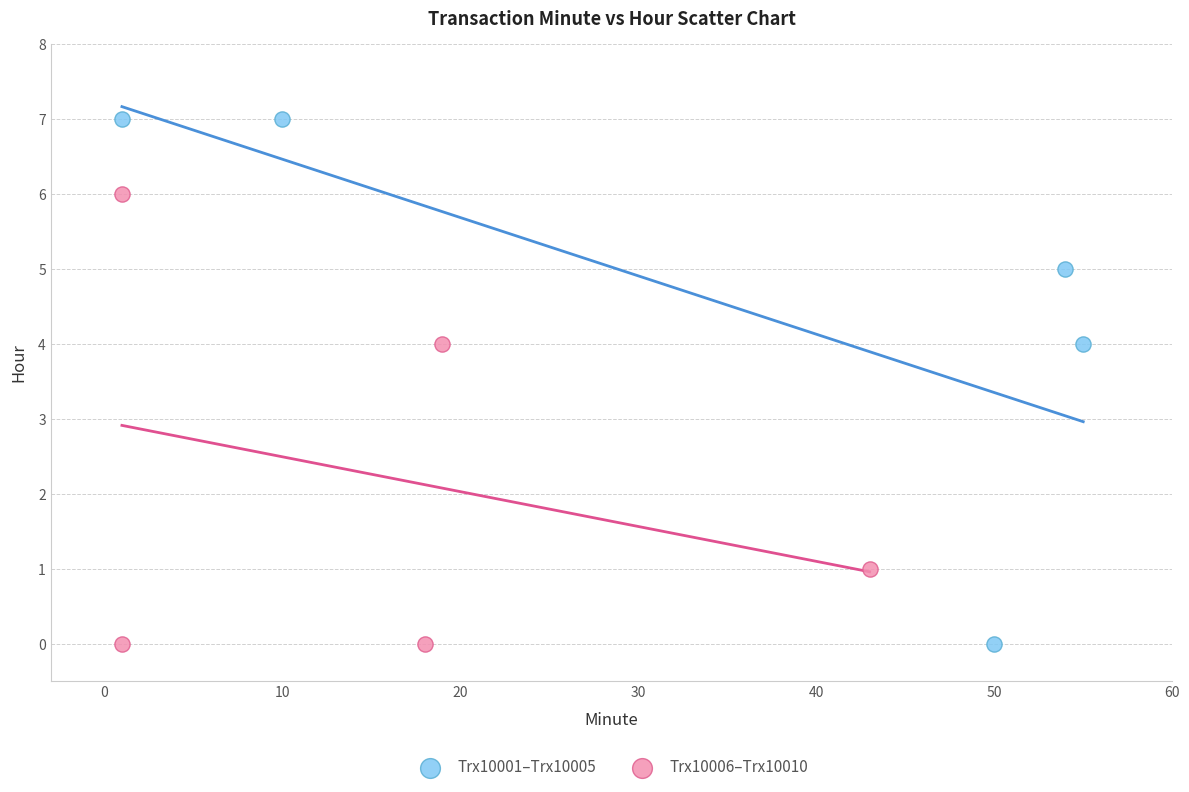

Which series has the largest Y range (max minus min)?

Trx10001–Trx10005